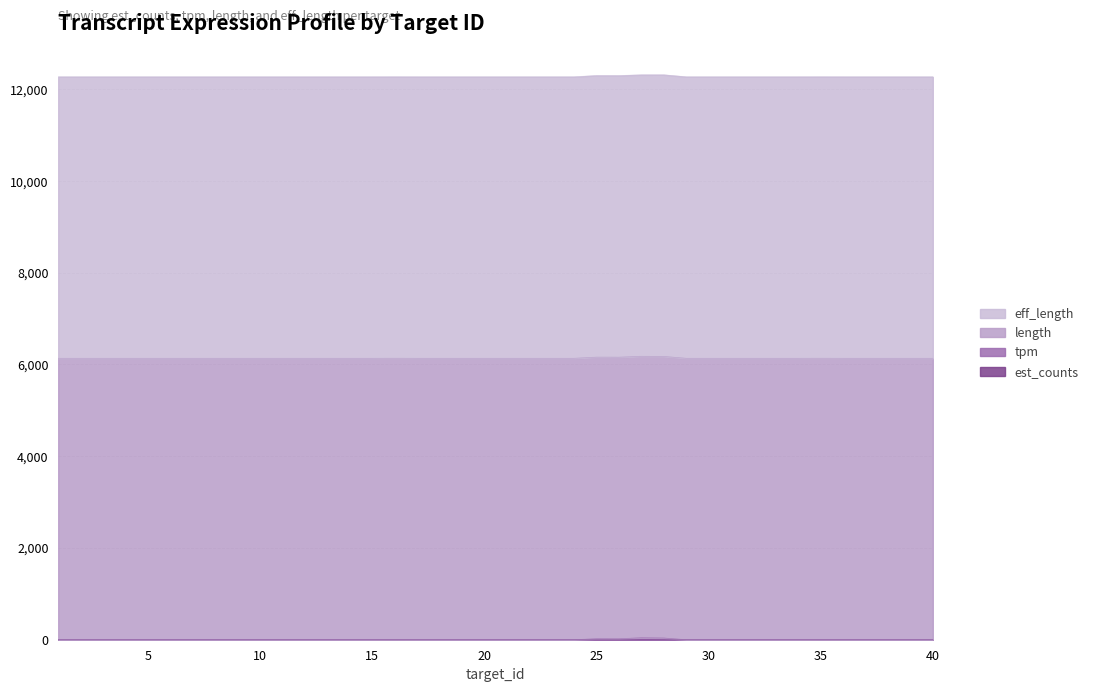

True or false: tpm and est_counts cross at least once.

False